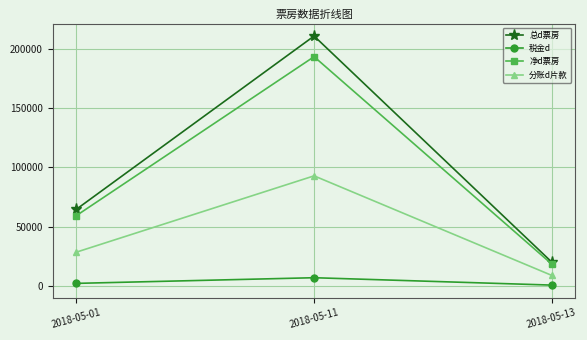

What is the average value of the 分账d片款 series?

43352.7